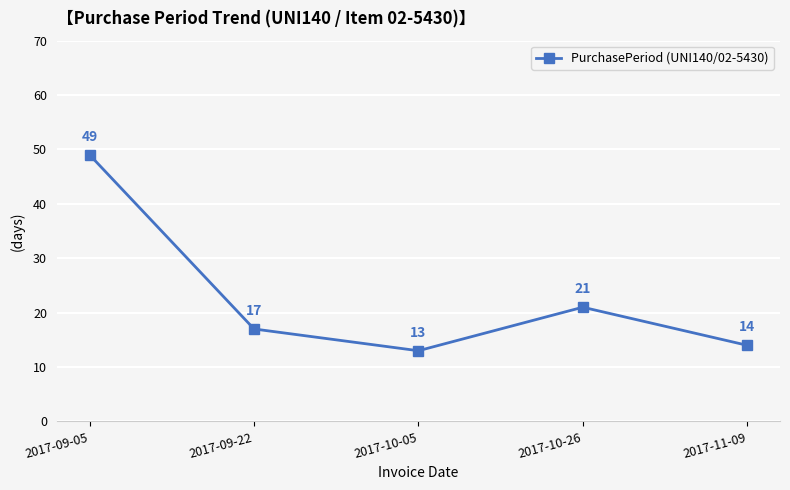

What position from the left is 2017-09-05?

1